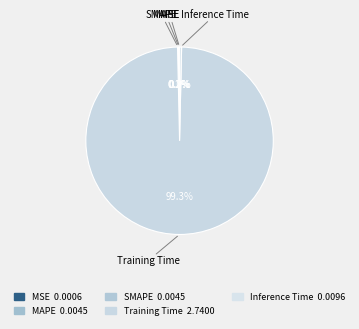

What portion of the pie excludes SMAPE?

99.8%